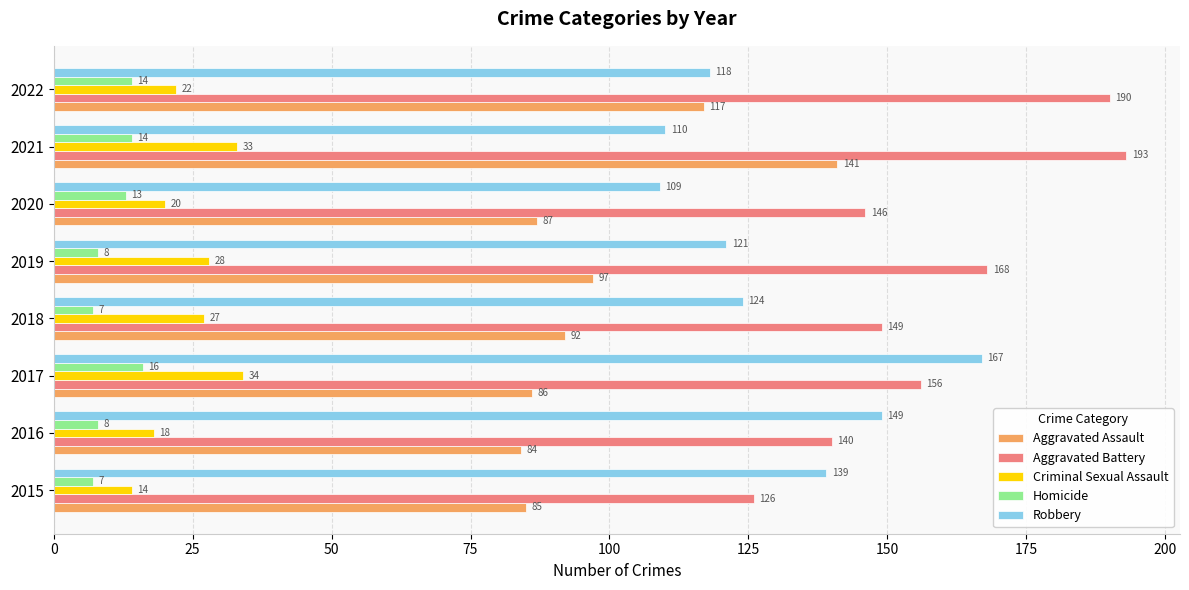

What are all the series names shown in the legend?

Aggravated Assault, Aggravated Battery, Criminal Sexual Assault, Homicide, Robbery